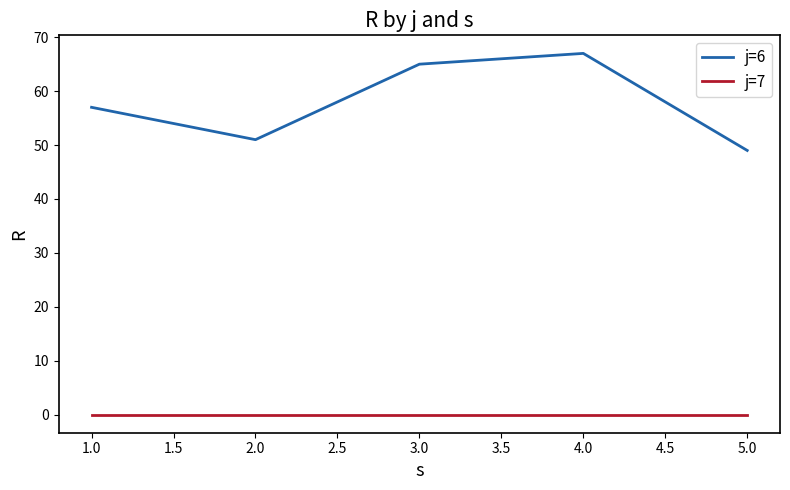

True or false: j=6 and j=7 intersect in this chart.

False